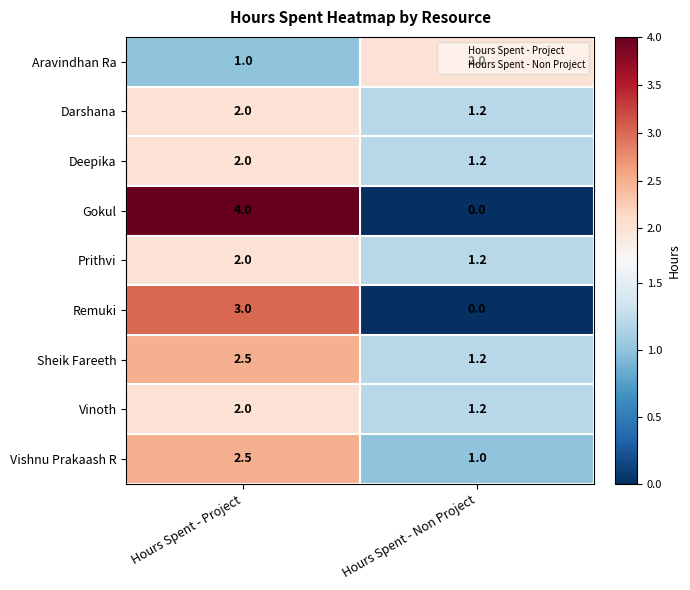

What value does the Remuki series have at Hours Spent - Project?

3.0